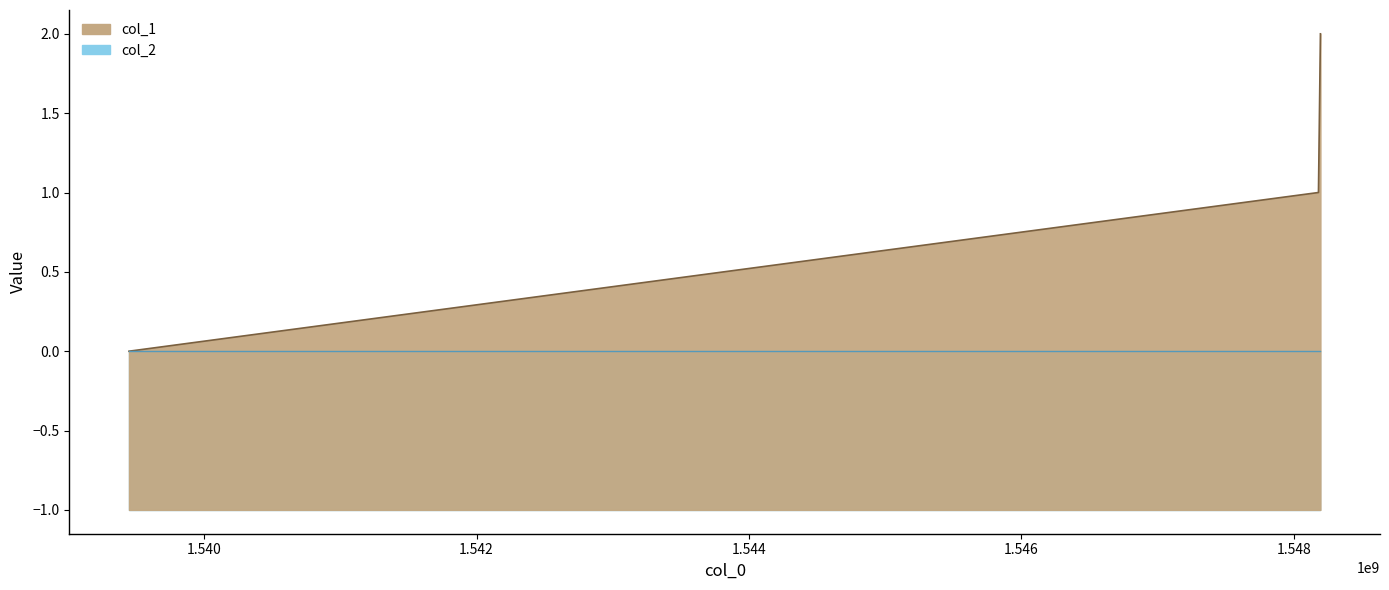

What is the maximum value shown in the chart?

2